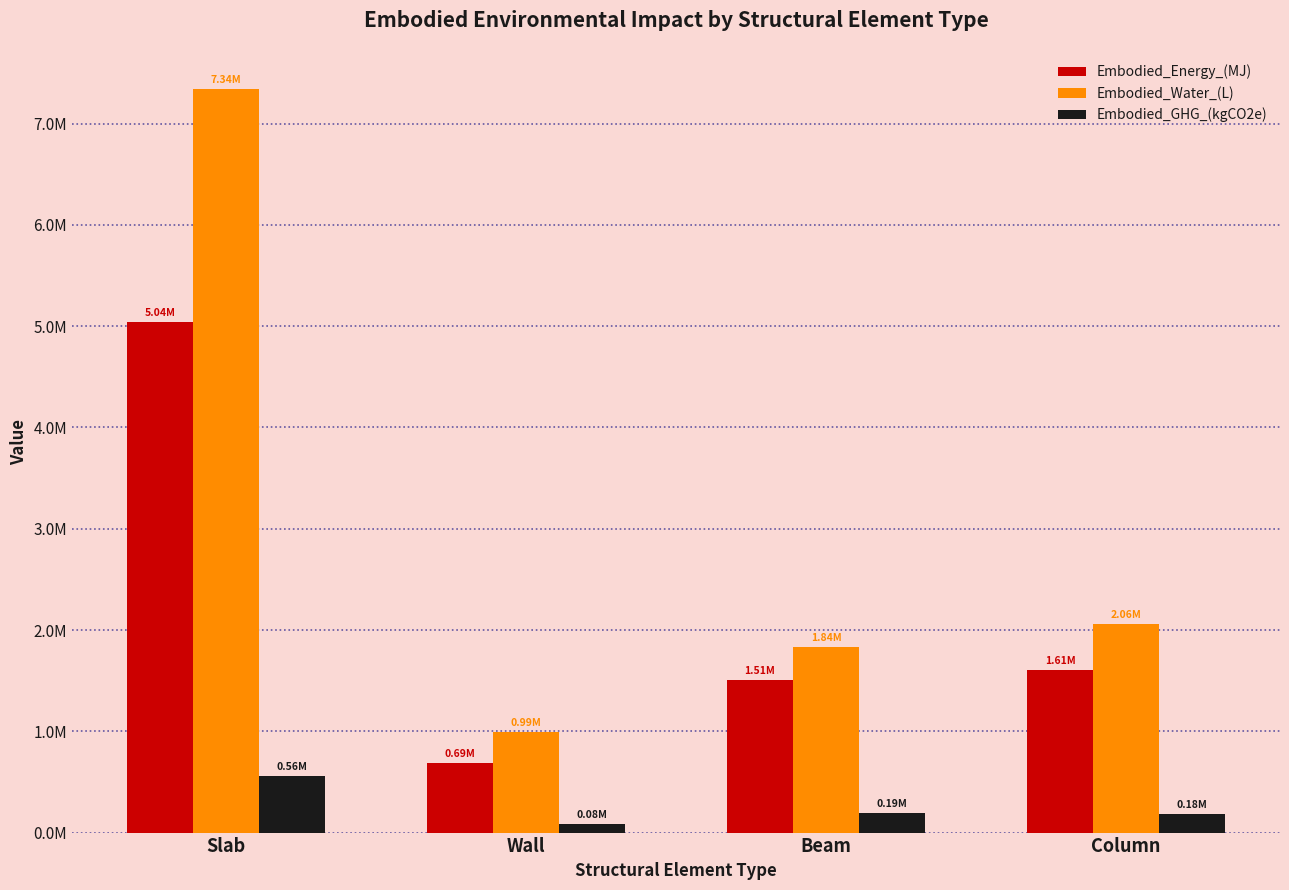

What position from the left is Wall?

2